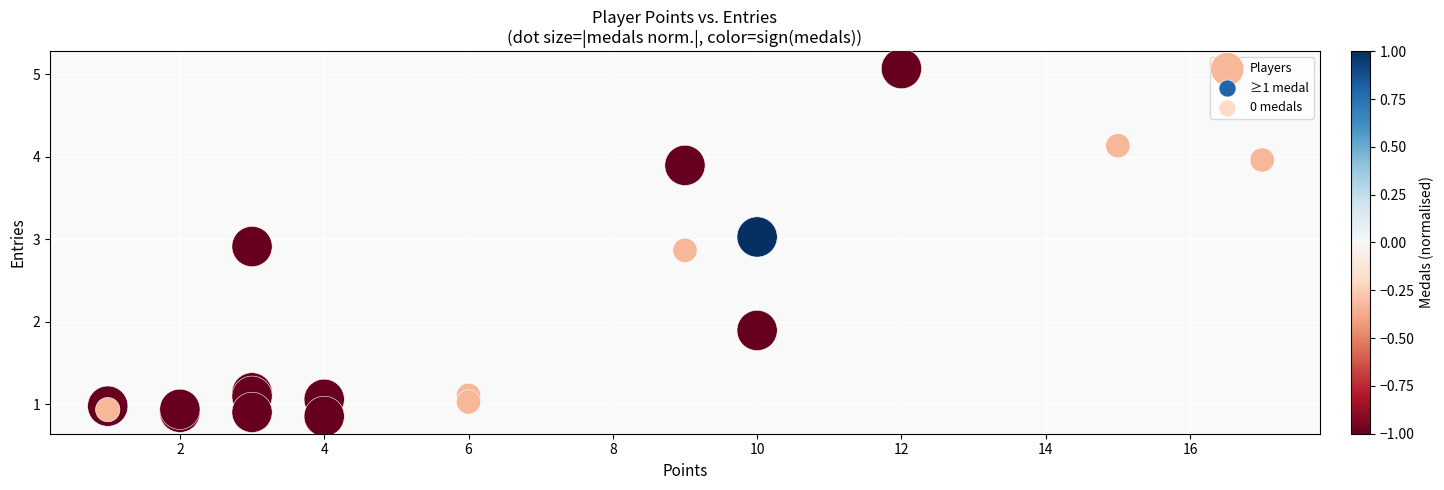

What Y value in the scatter plot is closest to 2?

1.9